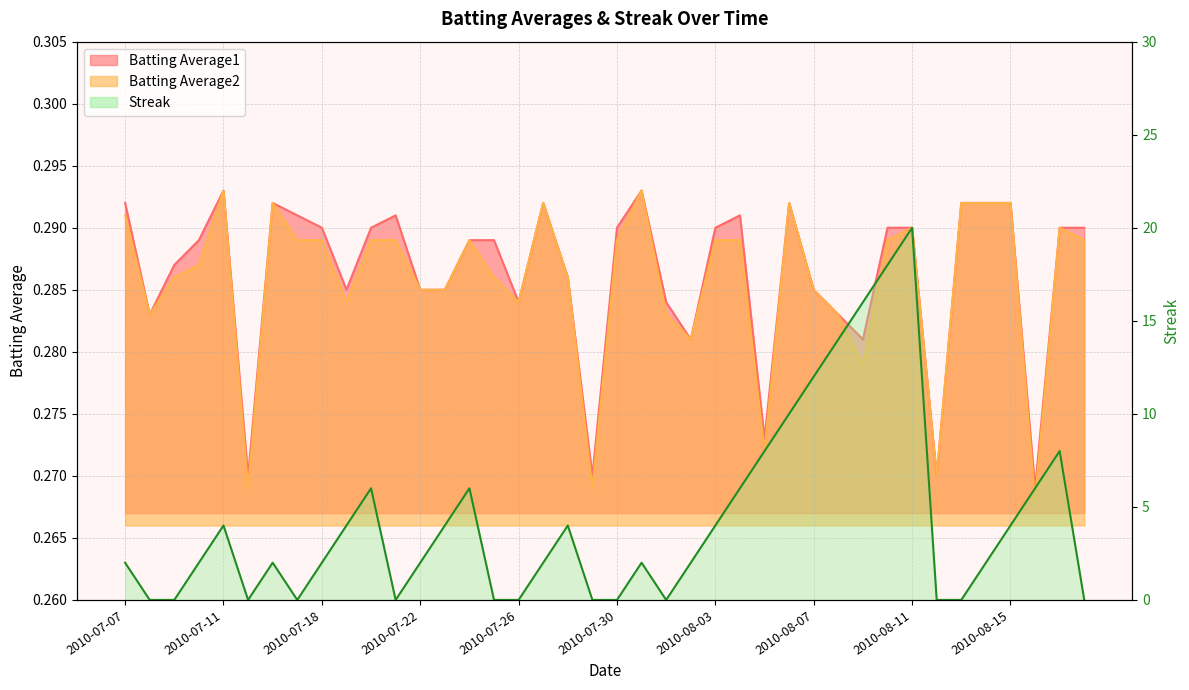

Count the number of data series in this chart.

3